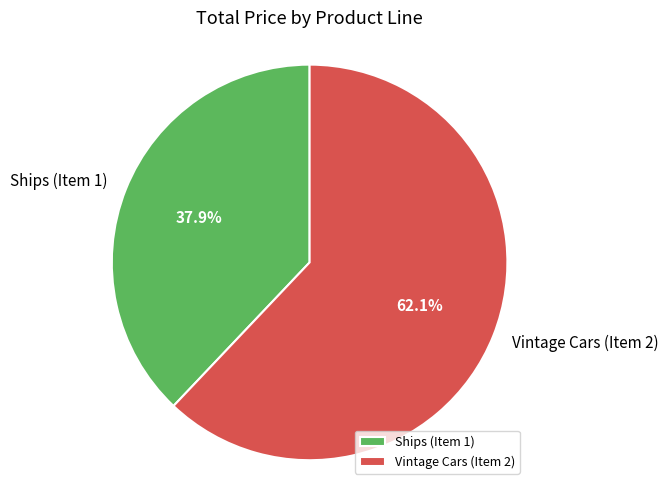

To the nearest percent, what is the combined percentage of Vintage Cars (Item 2) and Ships (Item 1)?

100%